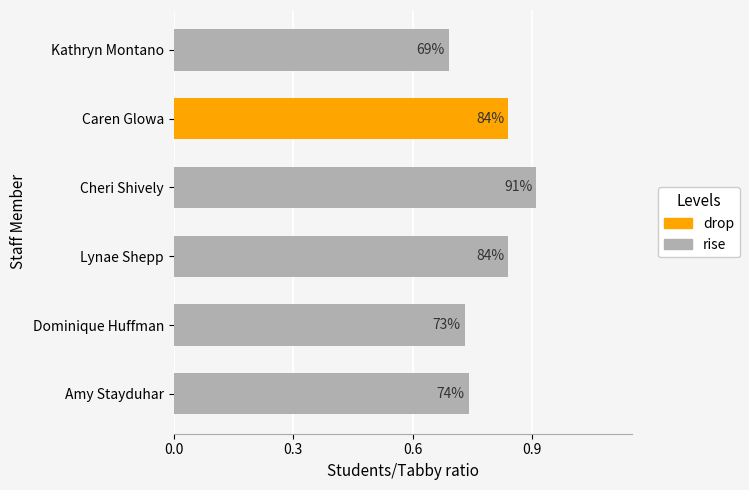

Is it true that Kathryn Montano equals 0.2 at Amy Stayduhar?

False